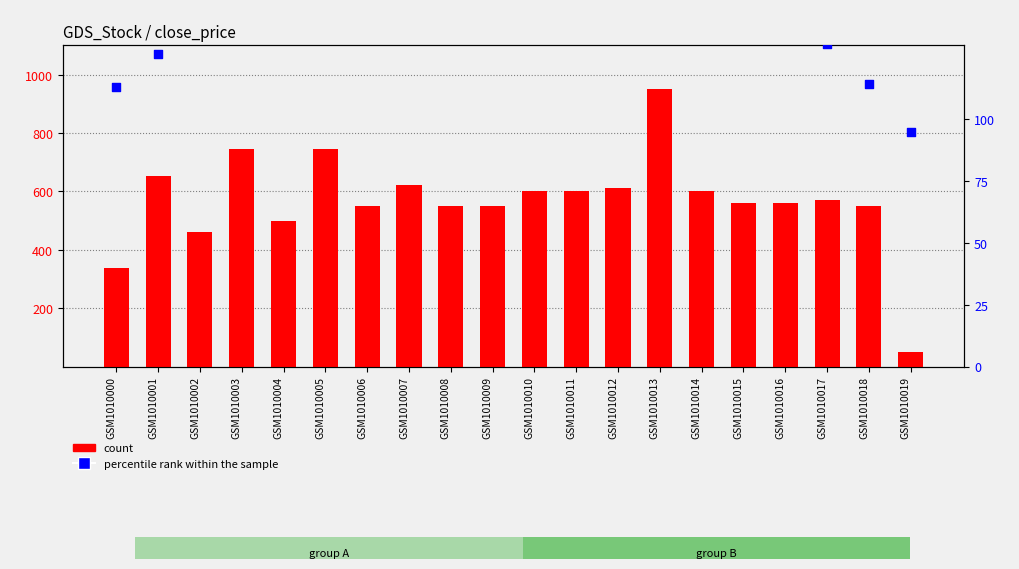

Which series has the largest Y range (max minus min)?

count